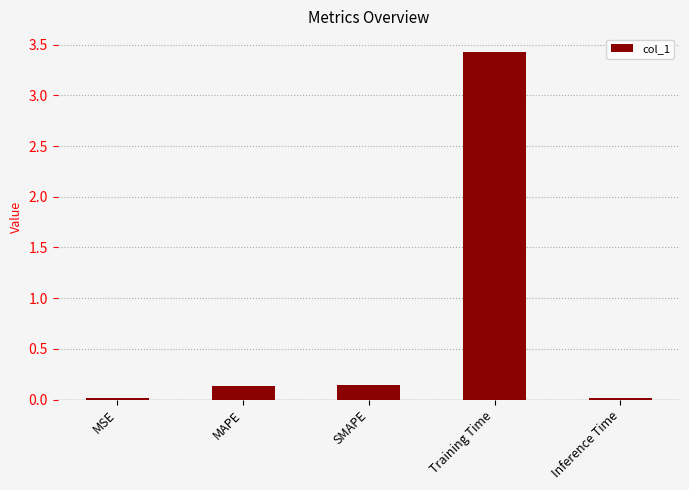

Which category has the highest value across all series?

Training Time